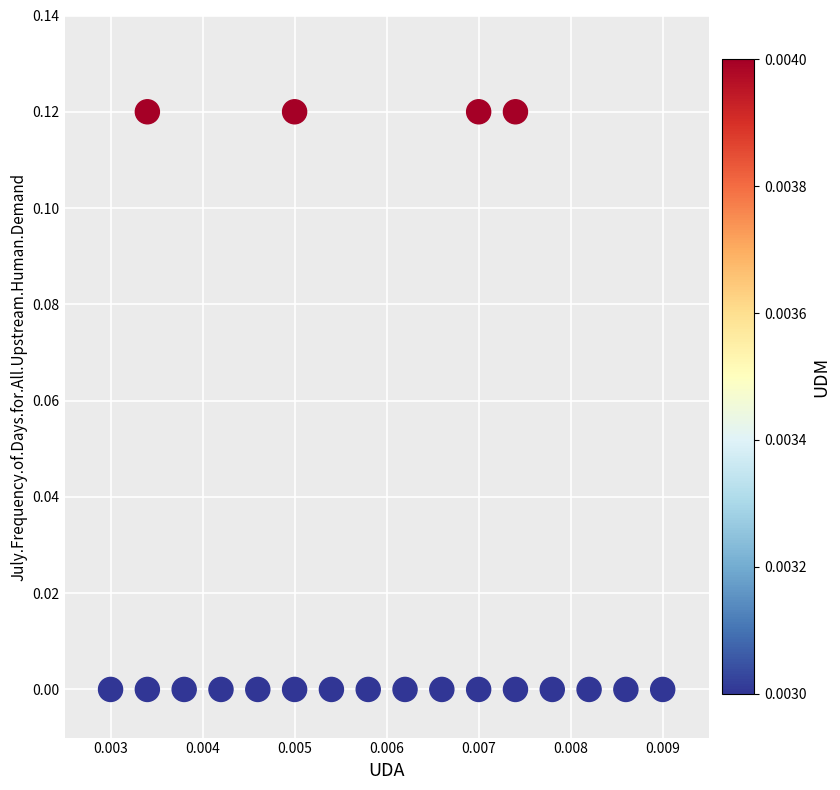

How many data points are displayed?

20